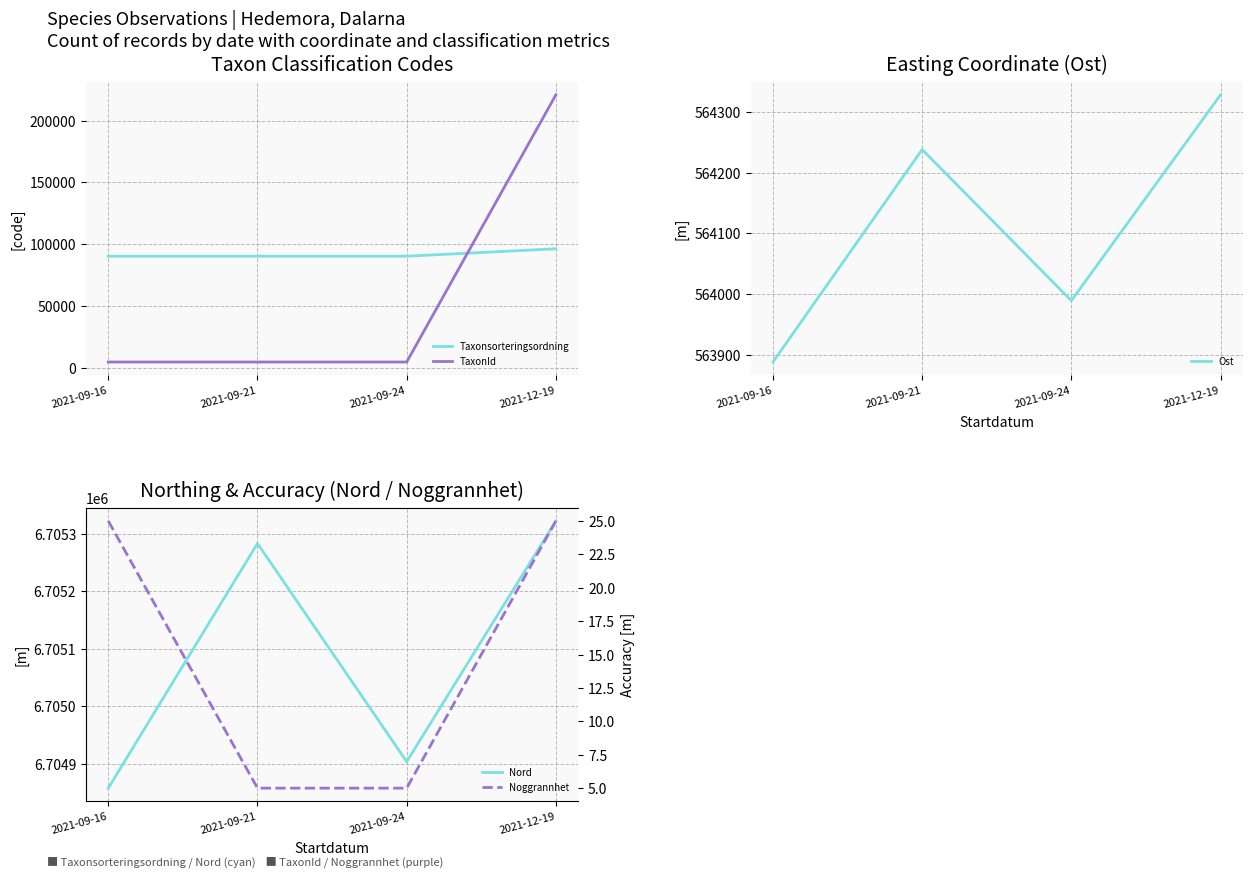

True or false: Ost has more than 0 points higher than both neighbors.

True